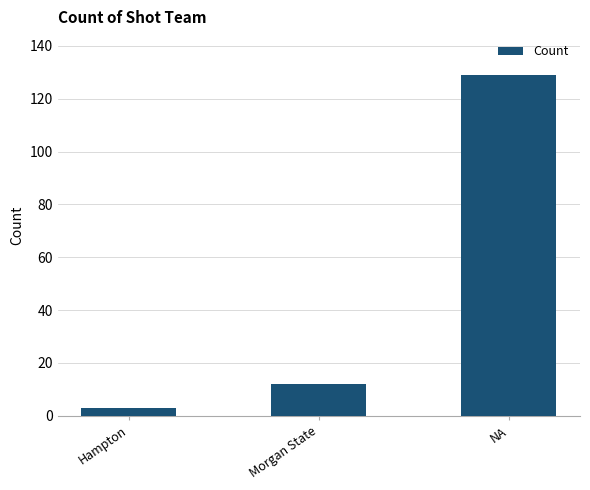

List the labels in order of value, largest first.

NA, Morgan State, Hampton